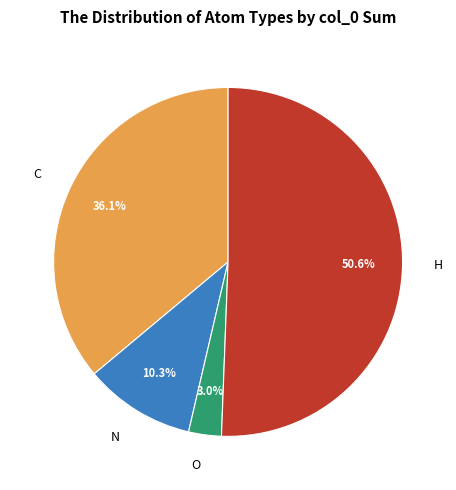

How many segments does this pie chart have?

4